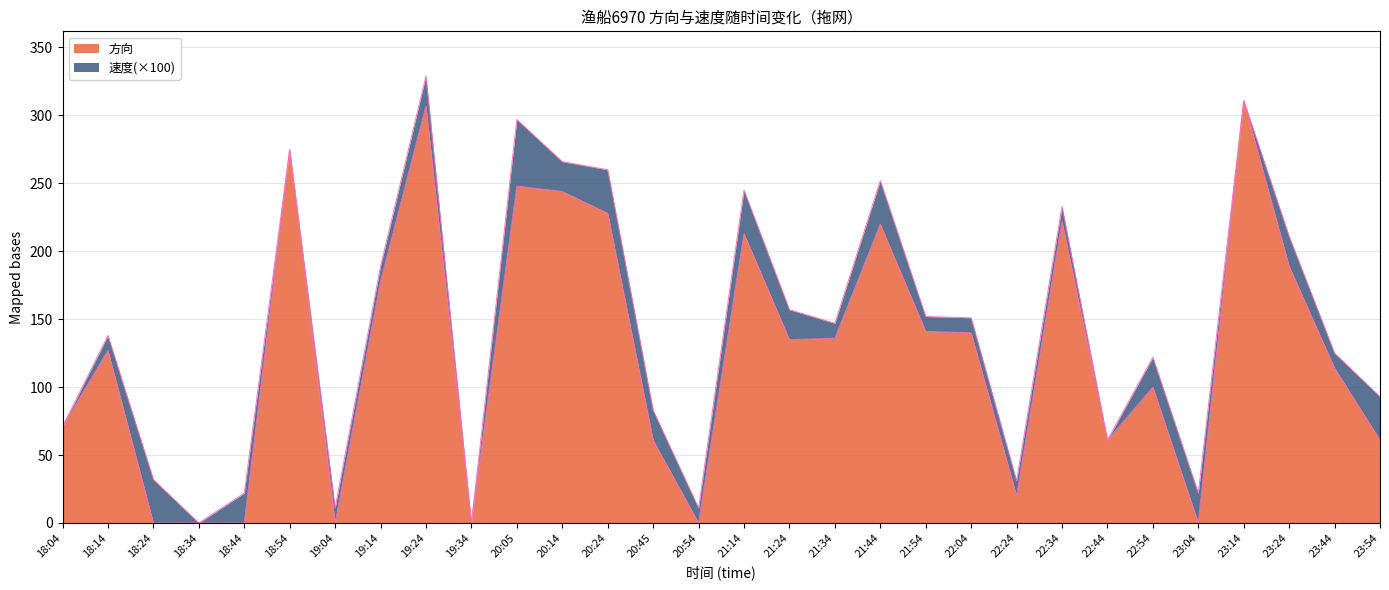

How many lines are shown in the chart?

2